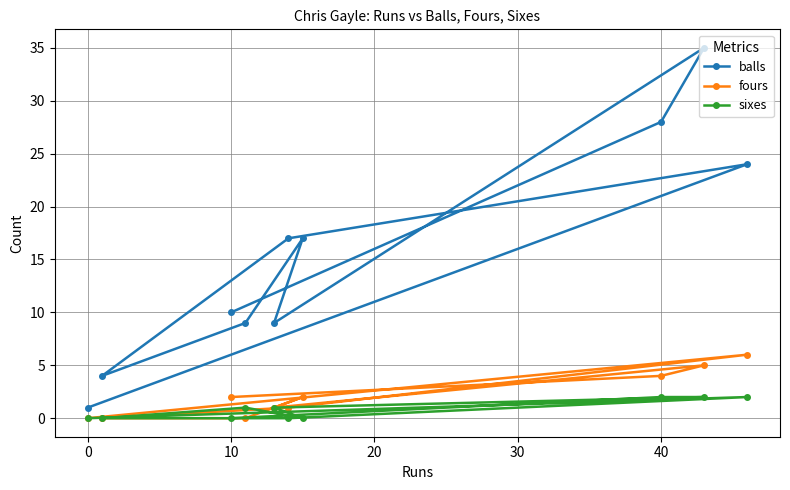

True or false: balls has more than 0 interior local peaks.

True